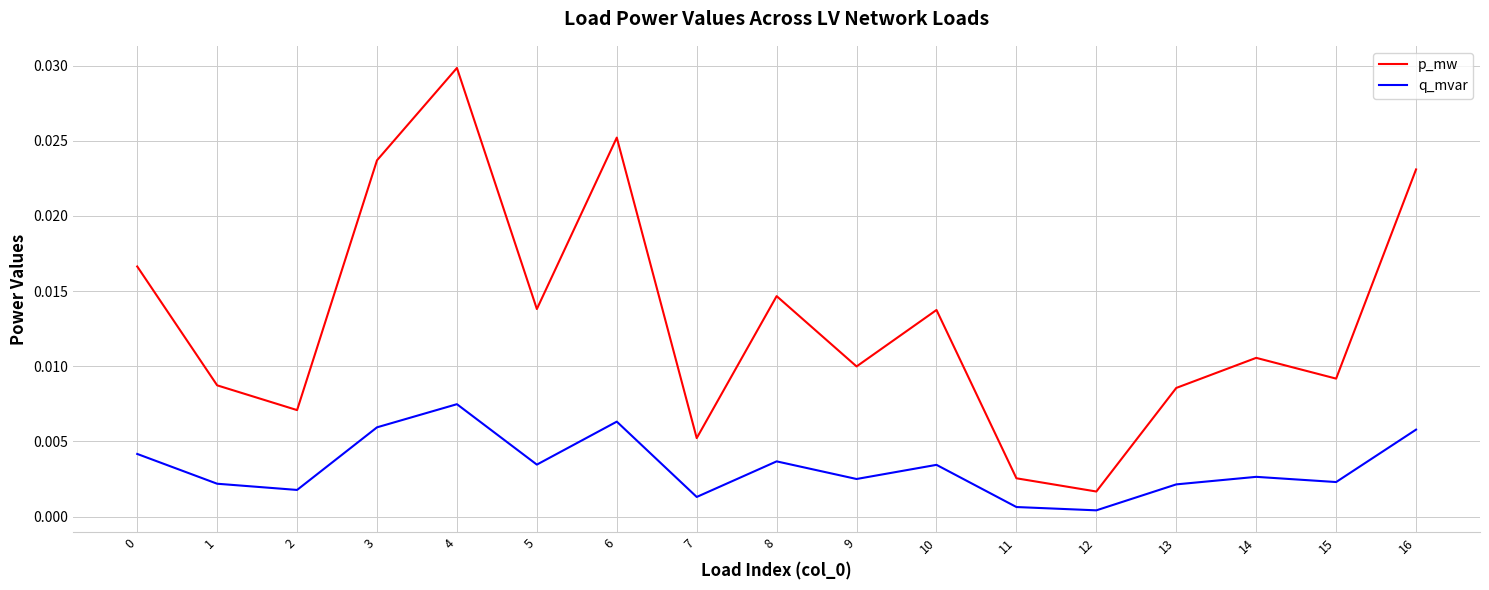

Where is p_mw nearest to the value 0?

12